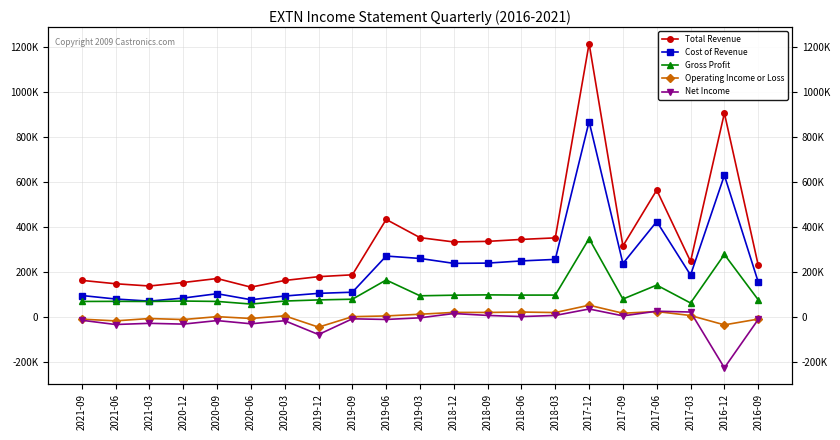

At how many categories does at least one series exceed 846494?

2